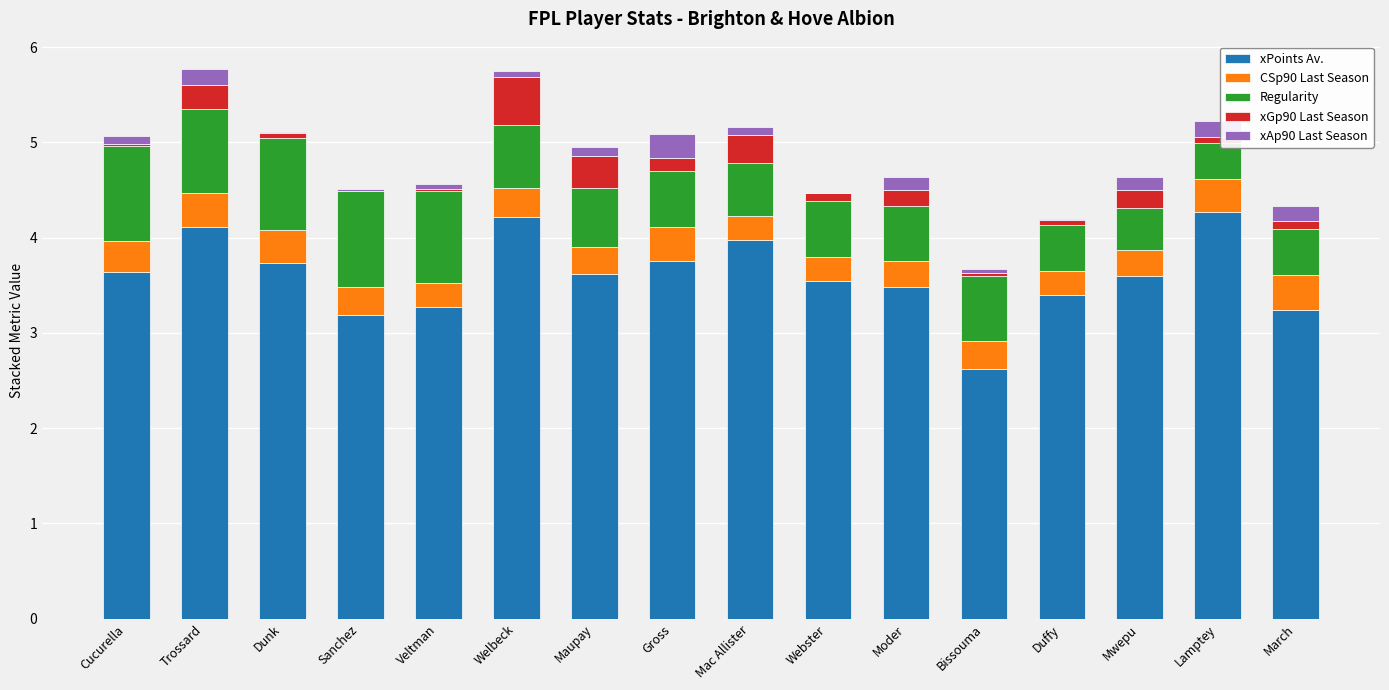

What is the total value across all series at Moder?

4.6